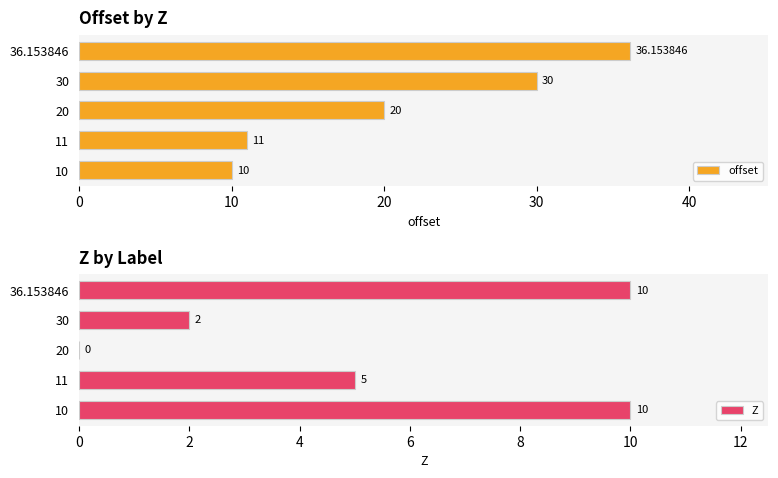

Are the bars horizontal?

Yes